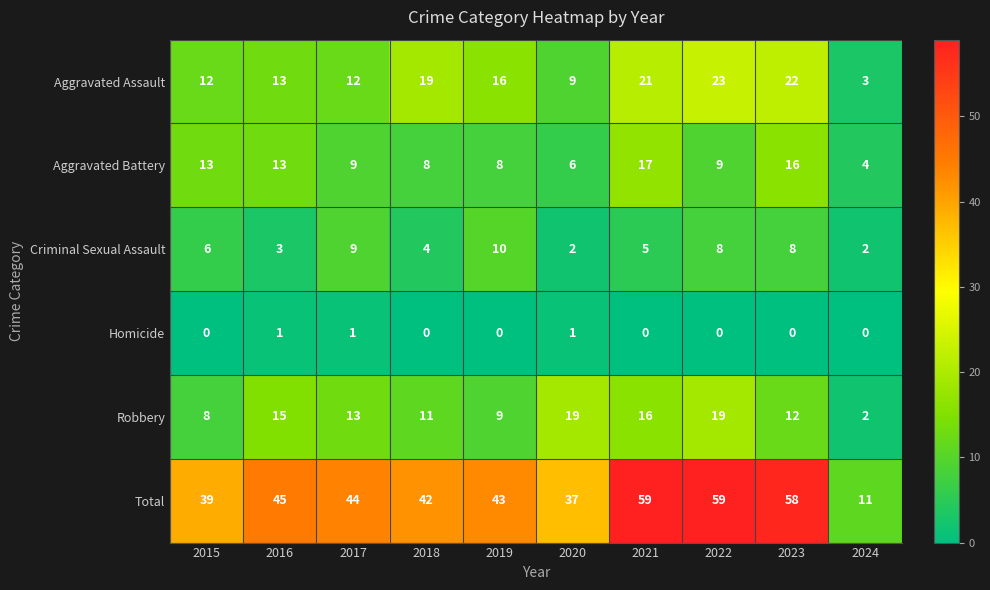

Which series changed the most between 2023 and 2024?

Total